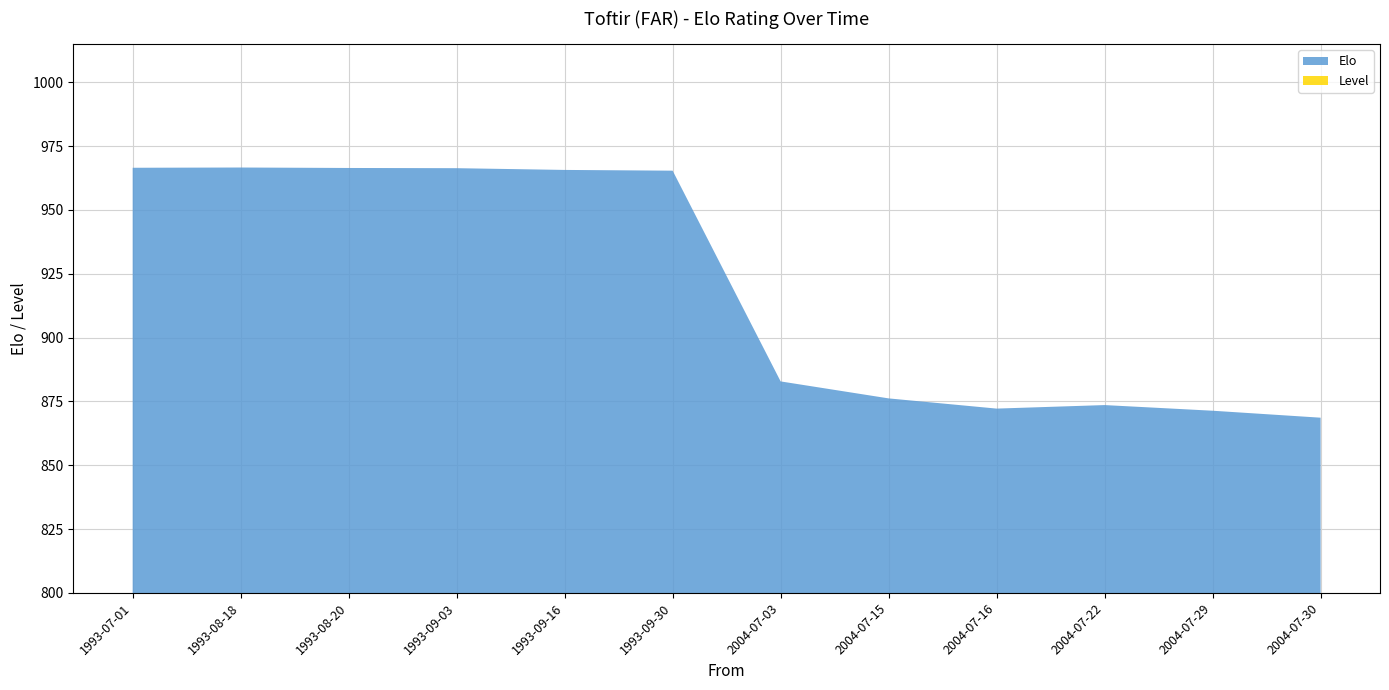

Reading left to right, transcribe all the data shown in this chart.

Elo: 966.5	966.6	966.4	966.3	965.7	965.4	882.8	876.2	872.2	873.6	871.3	868.6
Level: 0.0	0.0	0.0	0.0	0.0	0.0	0.0	0.0	0.0	0.0	0.0	0.0